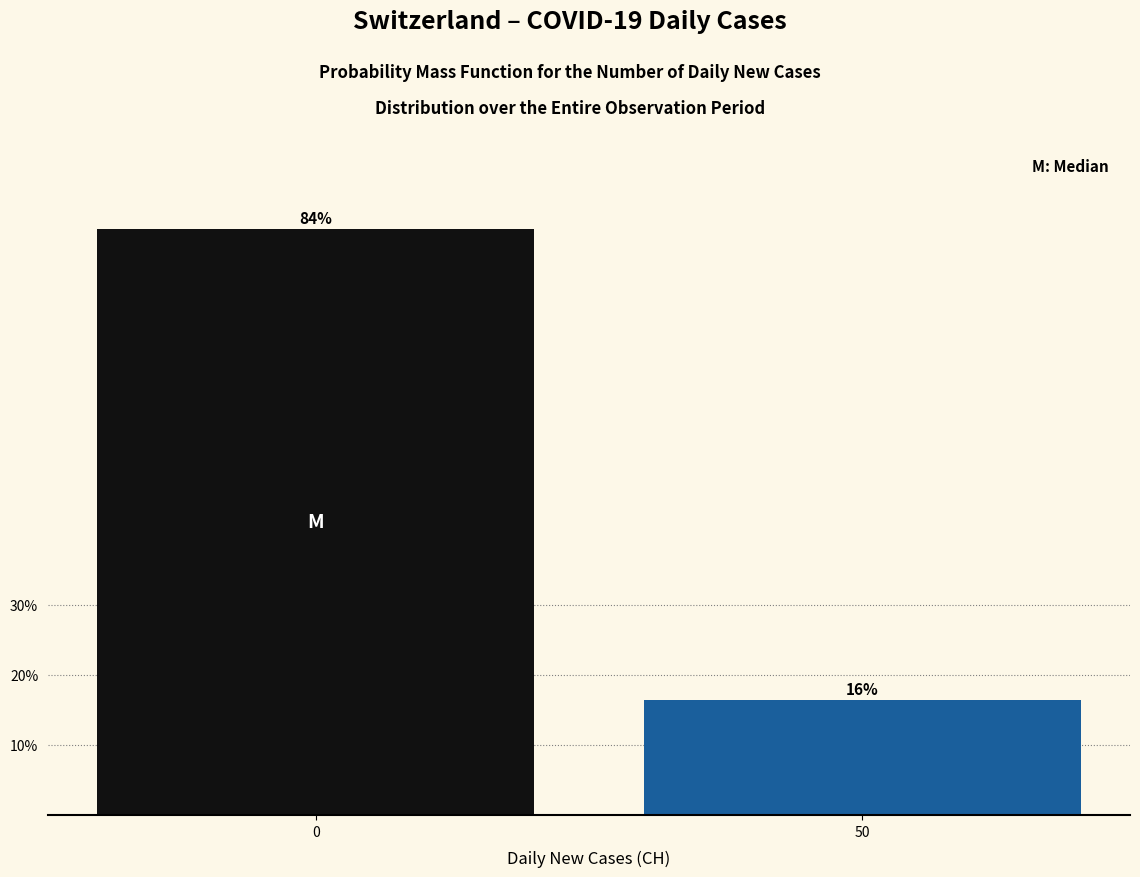

What is the average value?

50.0